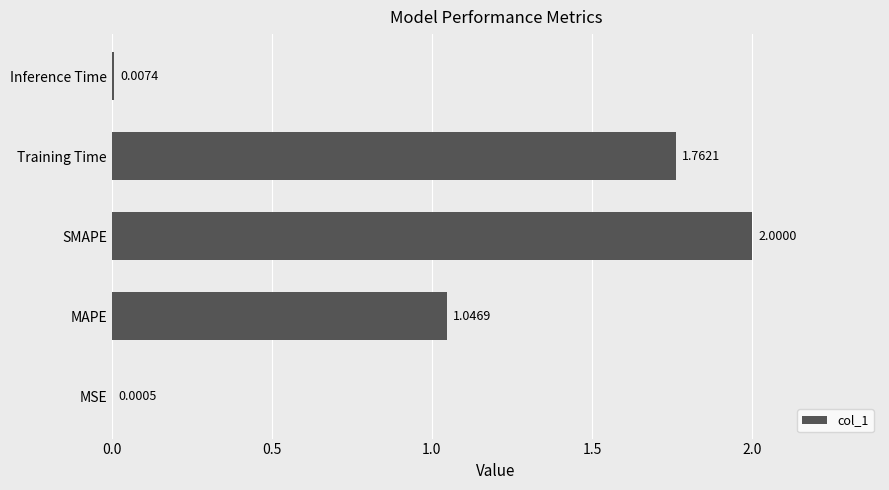

Which label corresponds to the largest value in the chart?

SMAPE